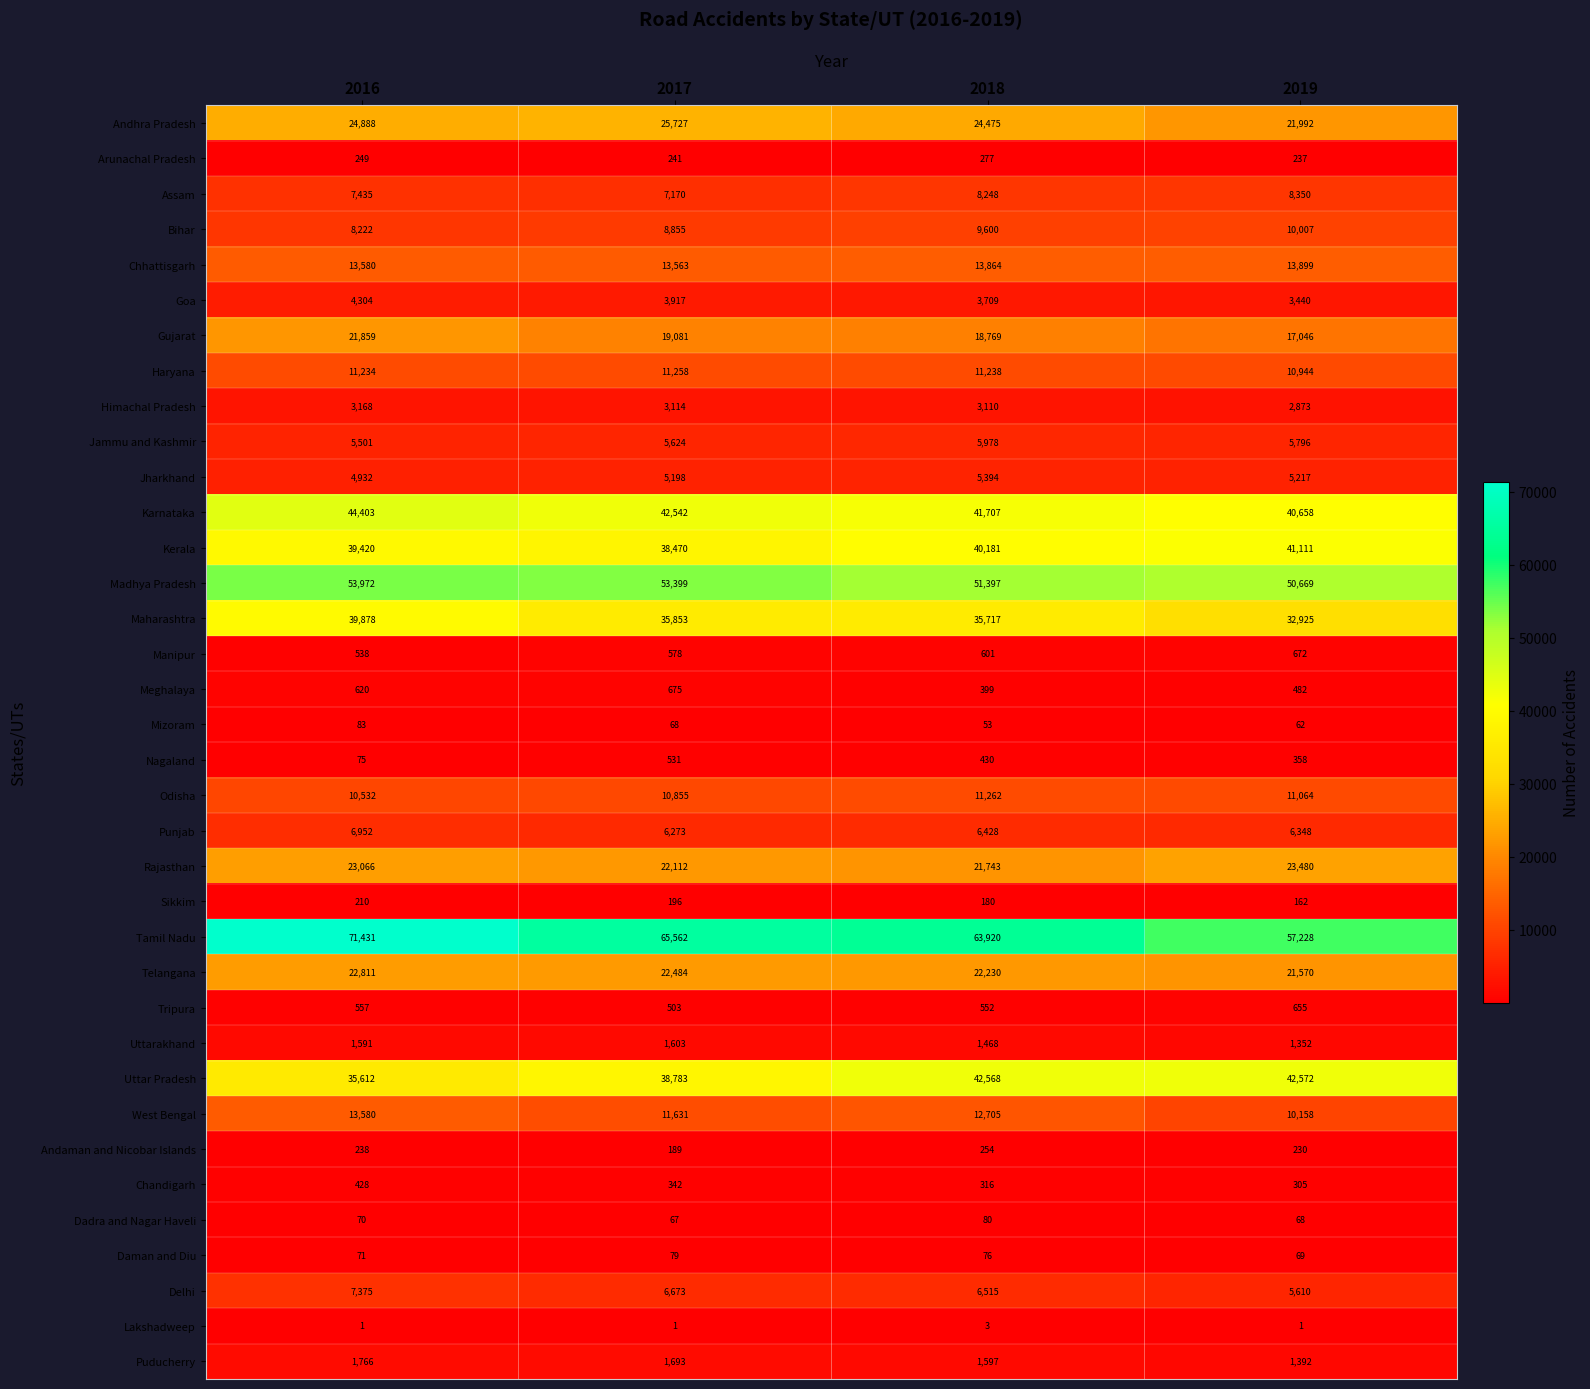

What is the greatest value displayed?

71431